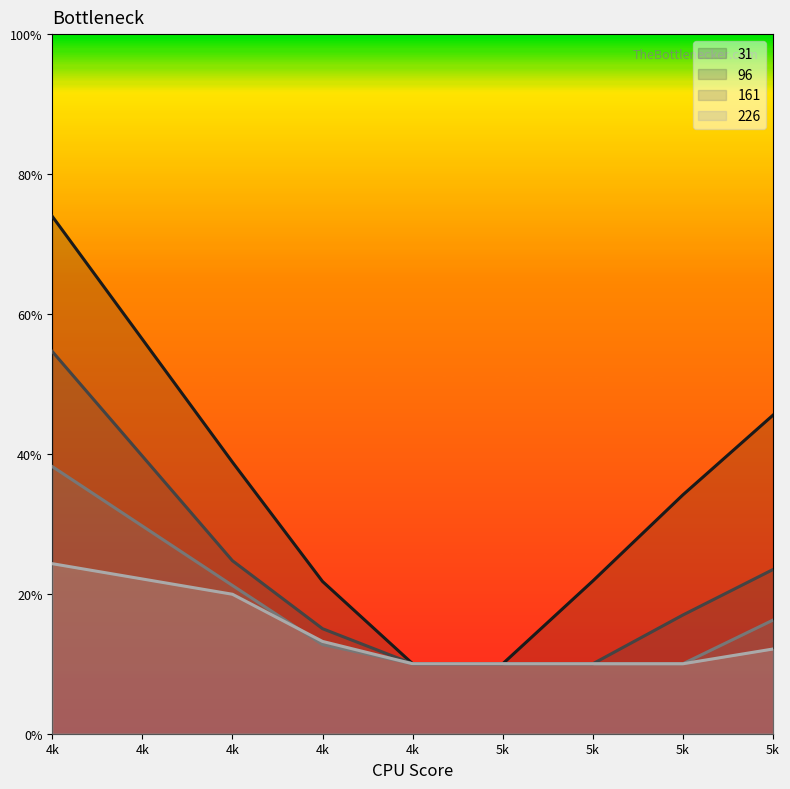

True or false: 96 and 161 intersect in this chart.

False